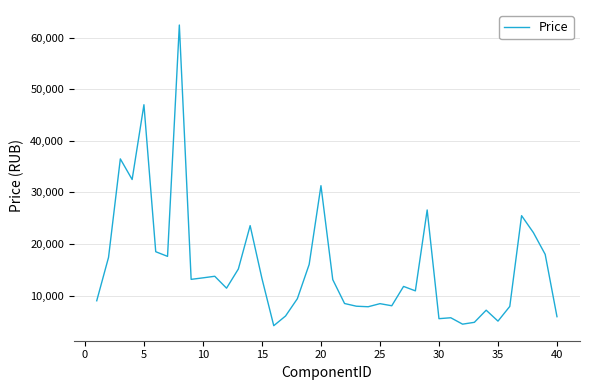

How many lines are shown in the chart?

1